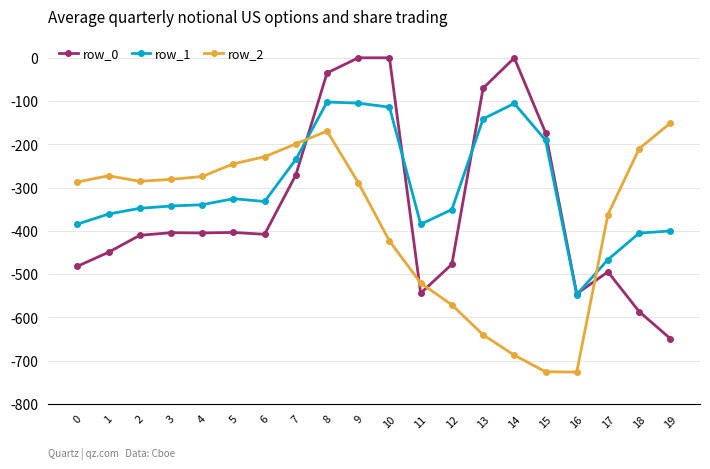

Is it true that row_0 equals -586.7 at 18?

True